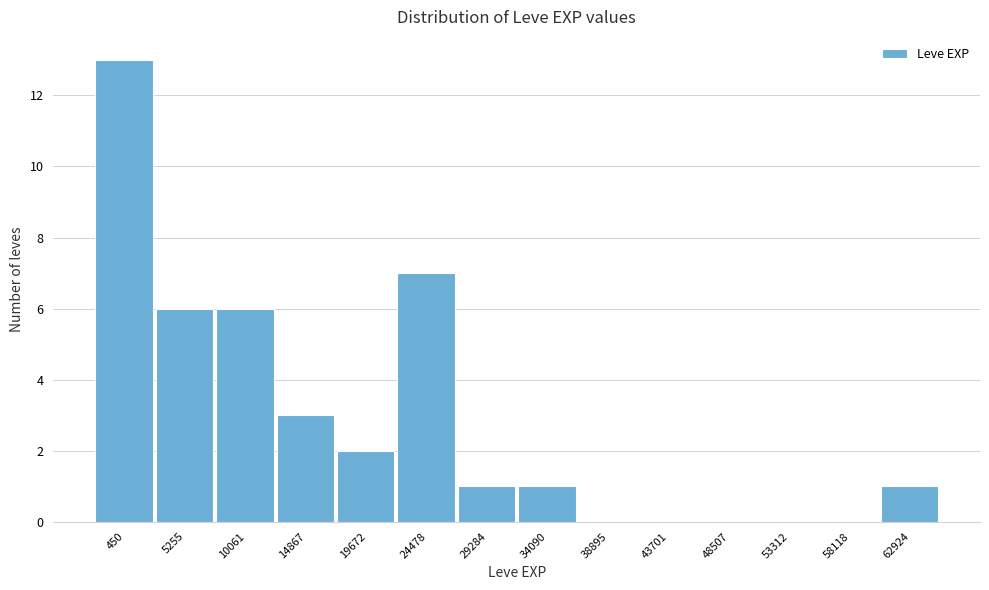

Reading left to right, extract all data points from this chart.

450=13	5255=6	10061=6	14867=3	19672=2	24478=7	29284=1	34090=1	38895=0	43701=0	48507=0	53312=0	58118=0	62924=1